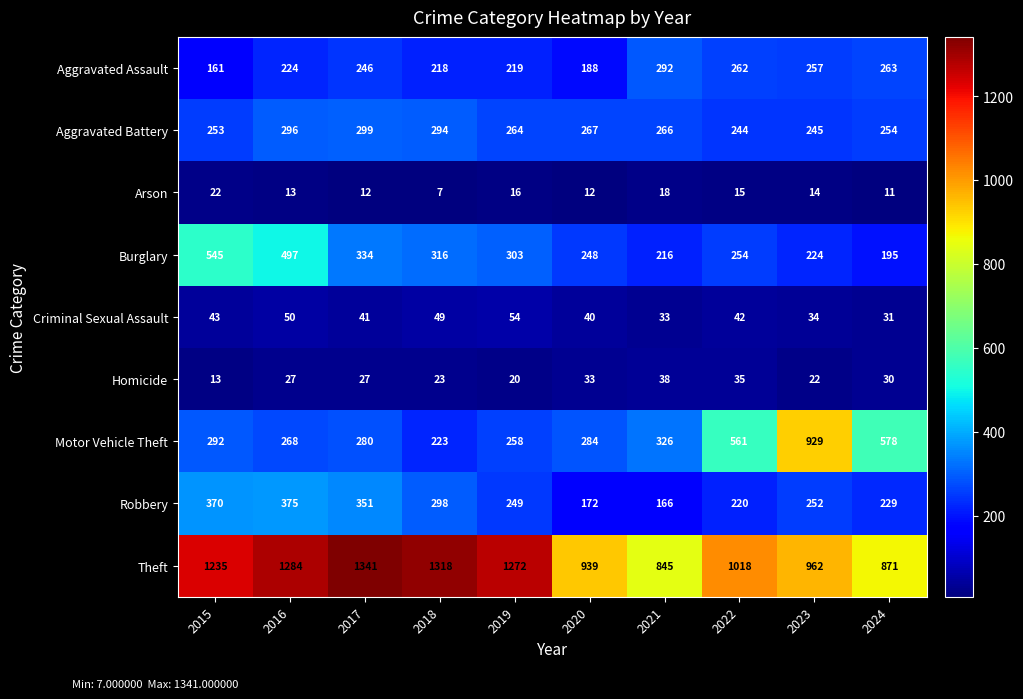

What is the difference between the maximum and minimum values in the Homicide series?

25